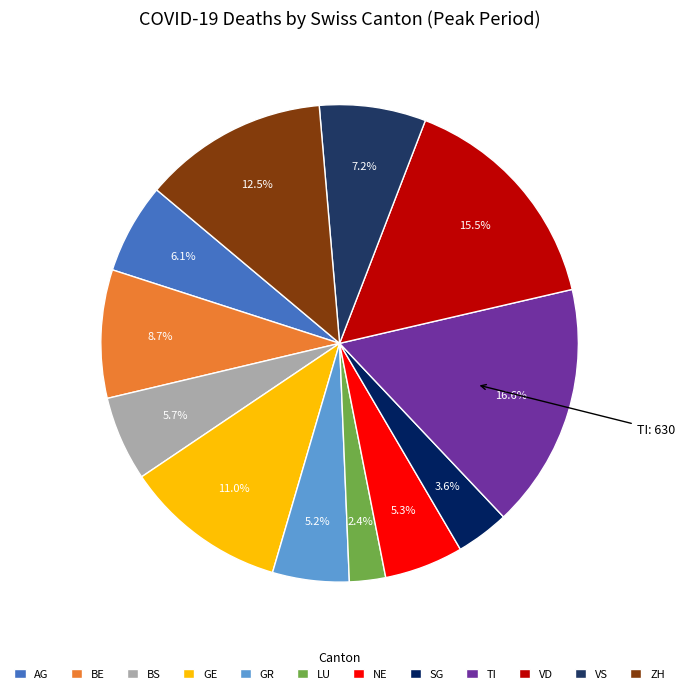

Does GE represent more than half of the total?

No